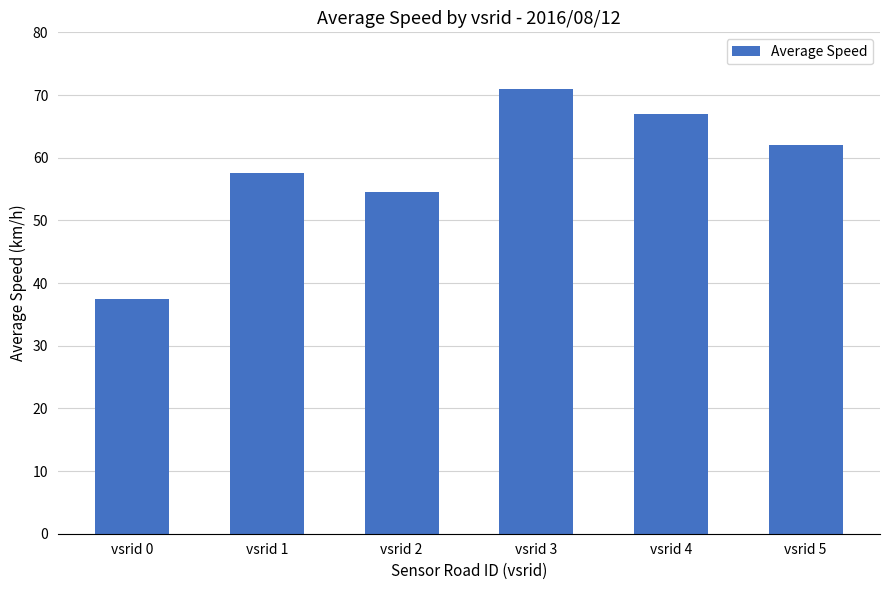

How many categories are shown in the chart?

6